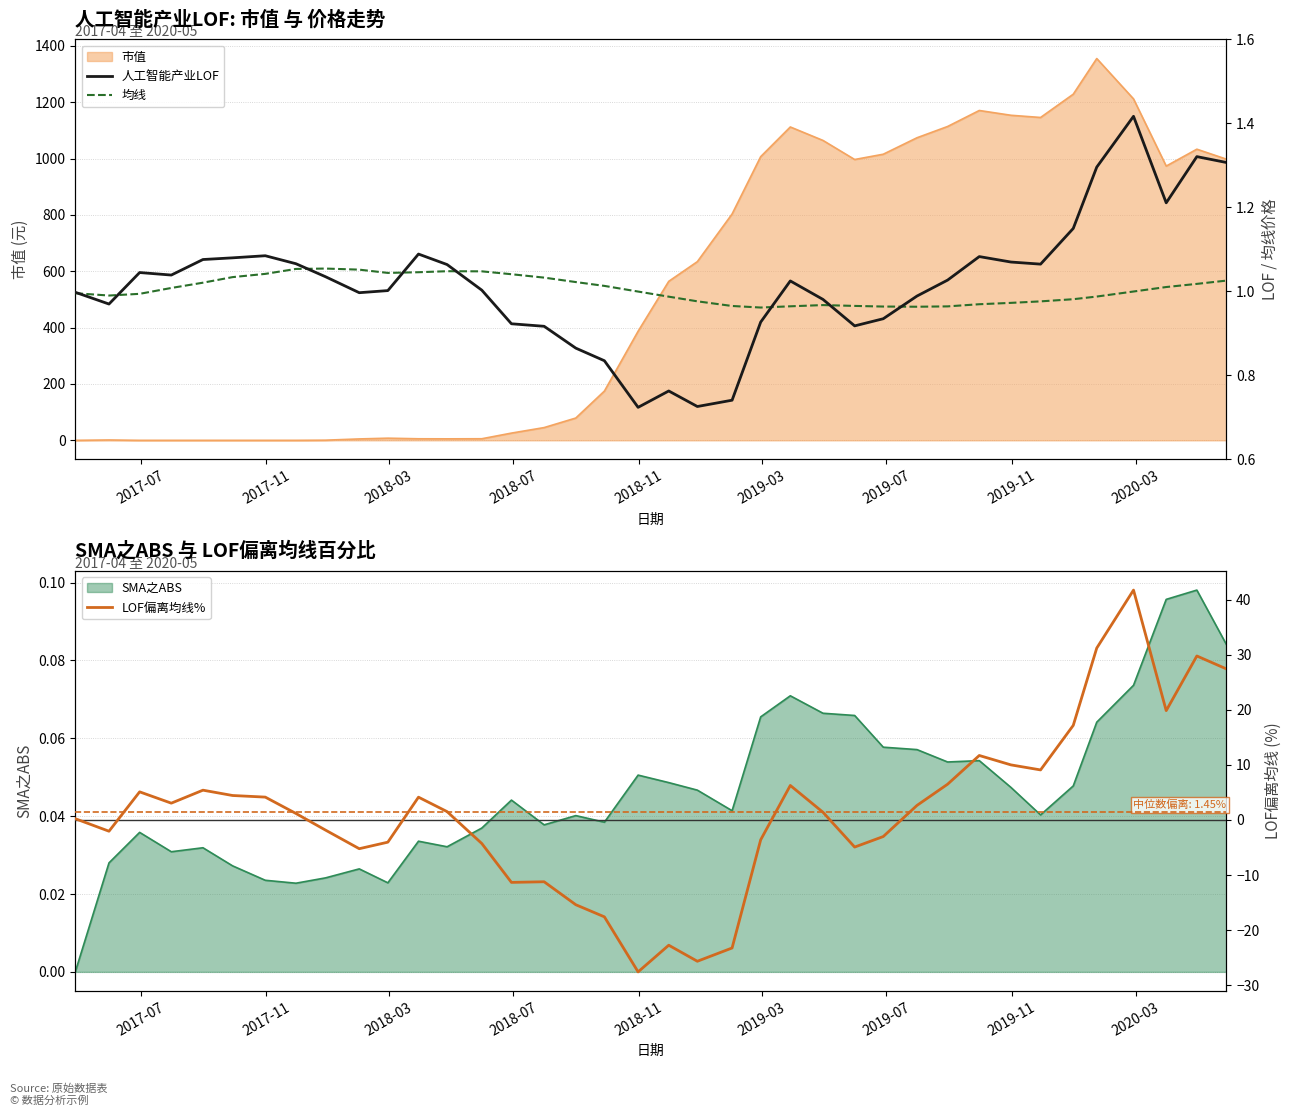

What is the greatest value displayed?

41.7